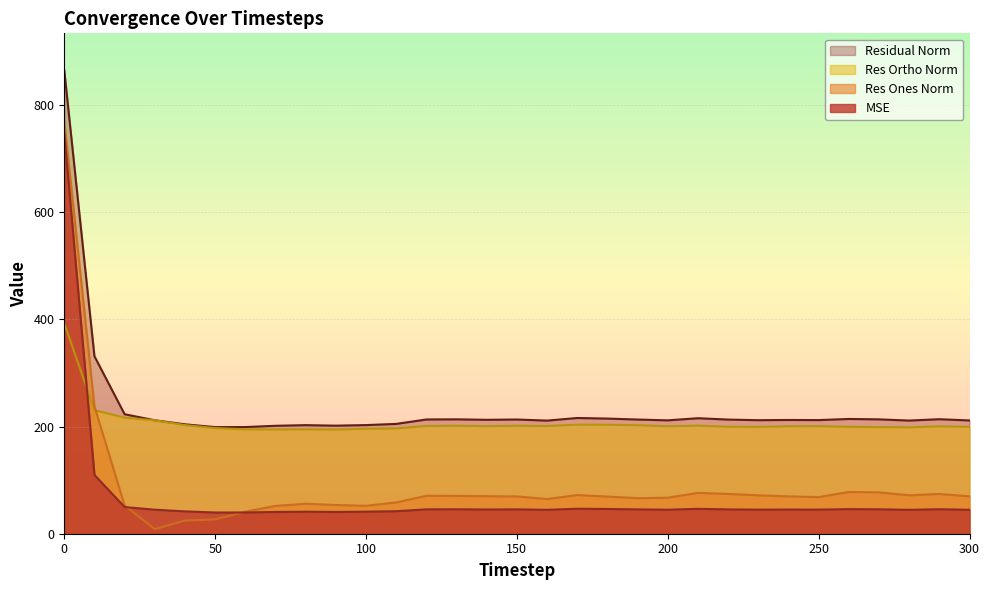

Which series has the largest range (max minus min)?

Res Ones Norm